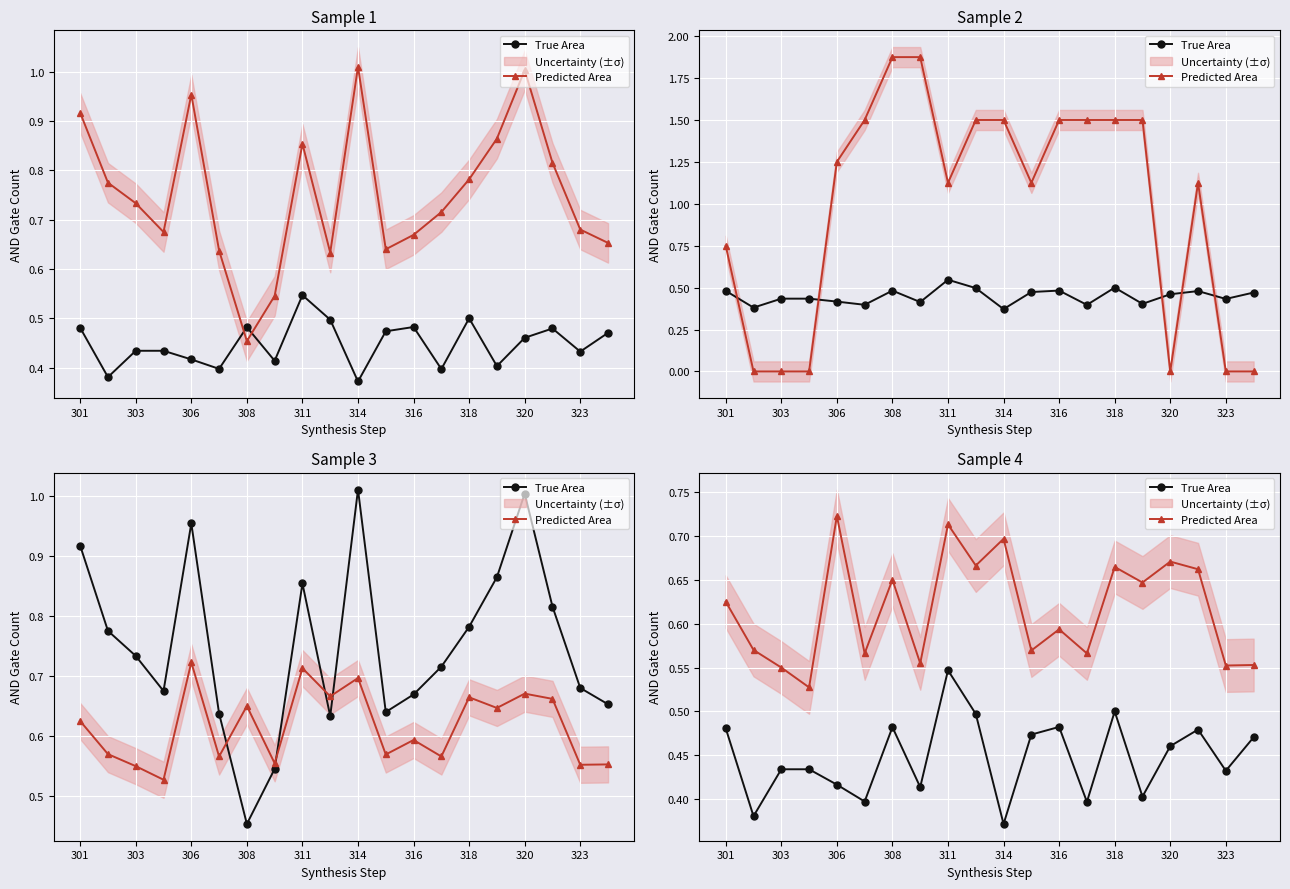

In True Area, how many points are lower than both neighbors (excluding endpoints)?

7